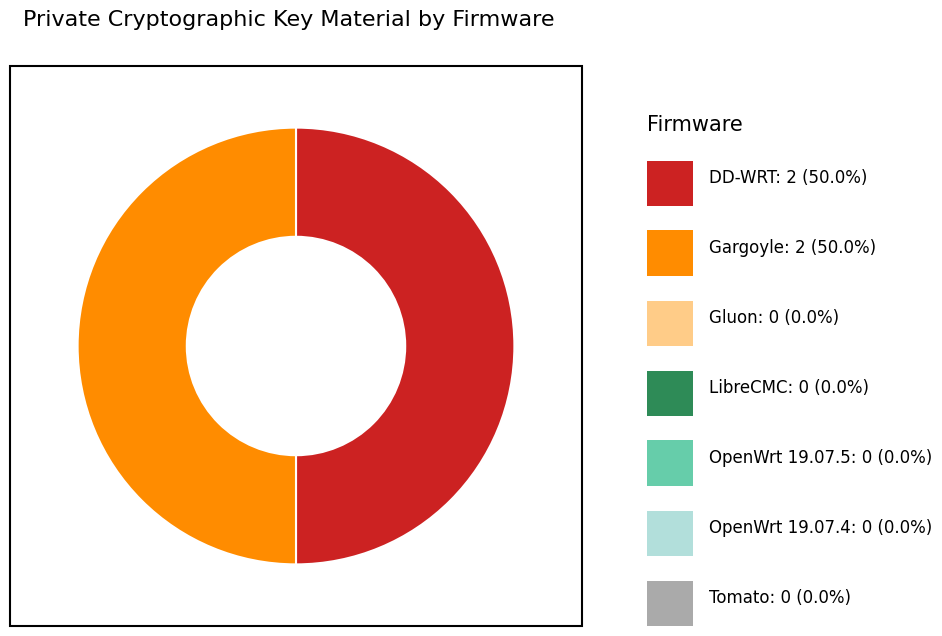

How many segments does this pie chart have?

2